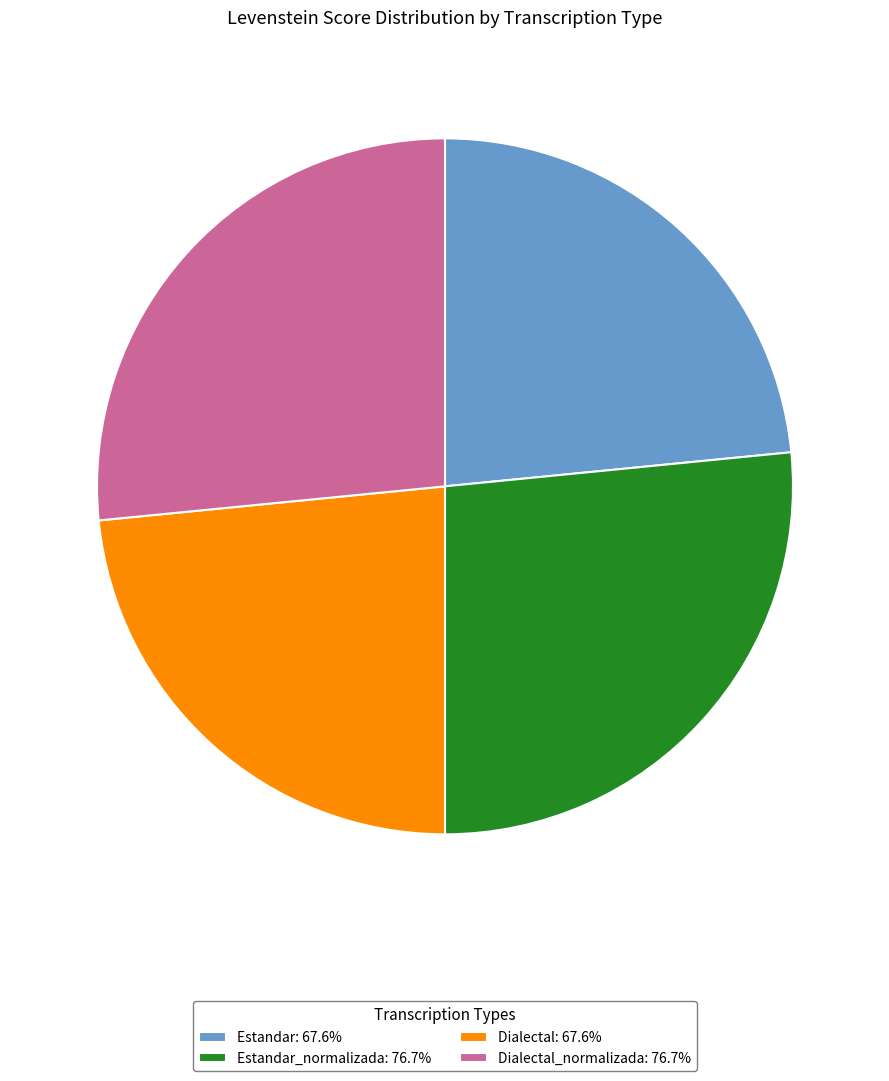

What is the ratio of the value at Estandar: 67.6% to the value at Dialectal_normalizada: 76.7%?

0.9